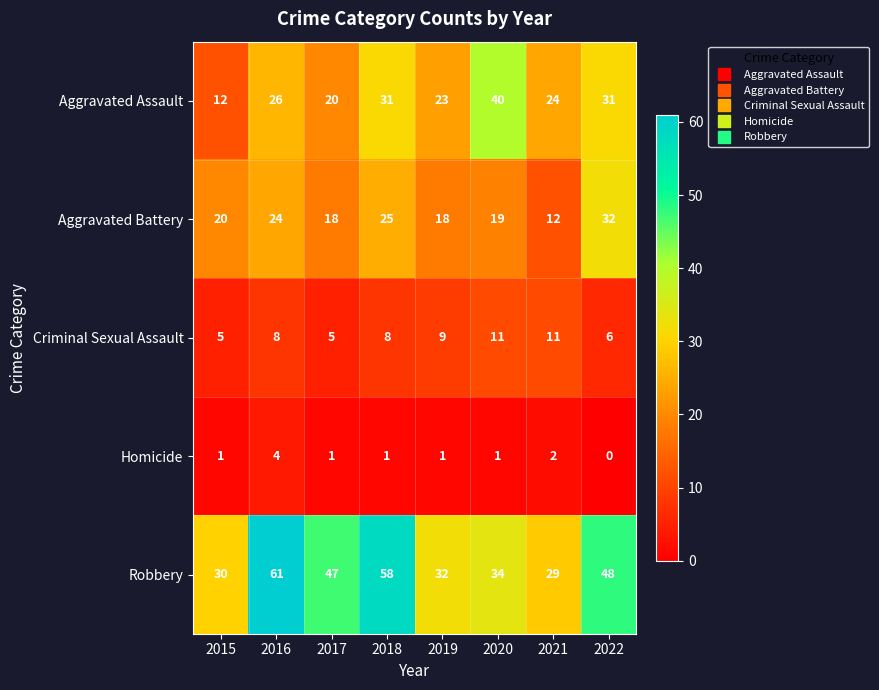

Rank the series by their maximum value, from lowest to highest.

Homicide, Criminal Sexual Assault, Aggravated Battery, Aggravated Assault, Robbery